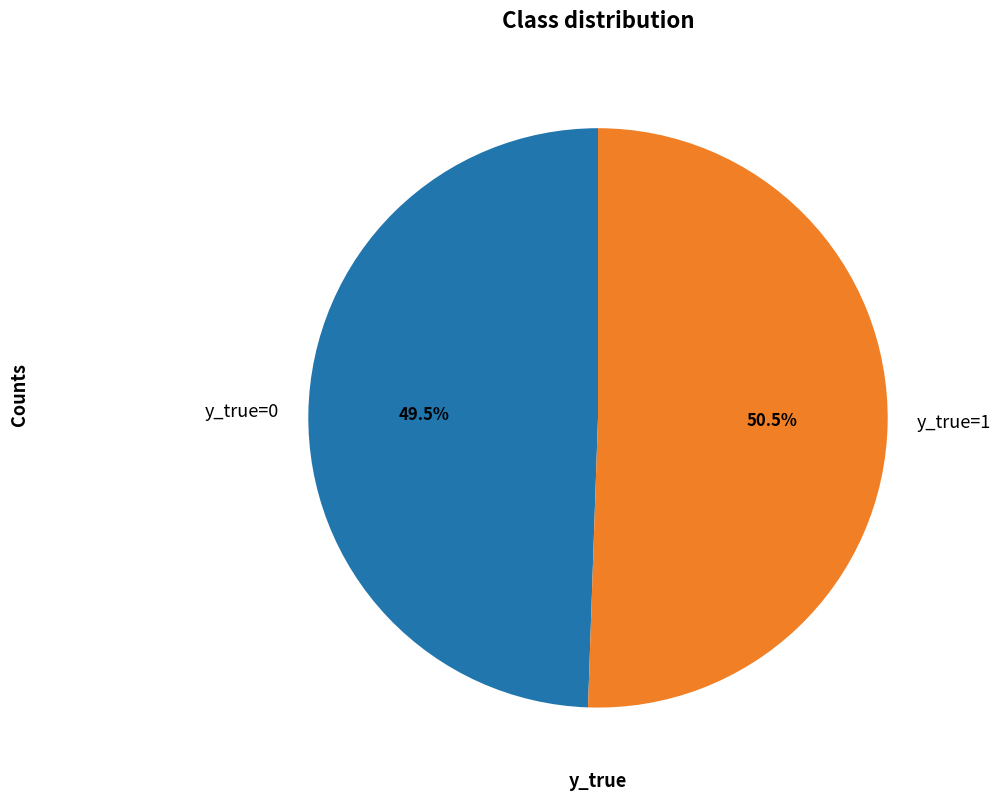

Rank the categories by value from lowest to highest.

y_true=0, y_true=1